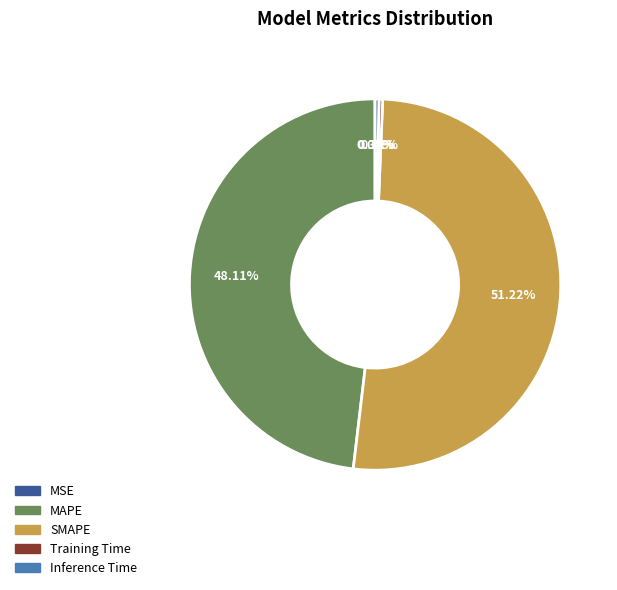

Do Training Time and SMAPE together represent more than half of the pie?

Yes